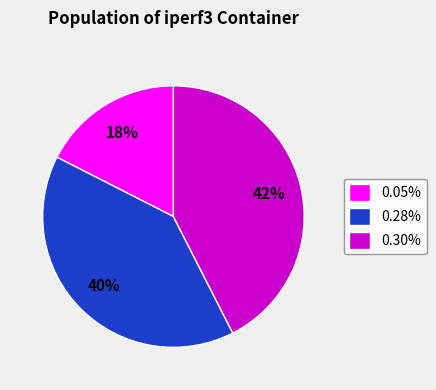

Is 0.30% the majority of the pie?

No